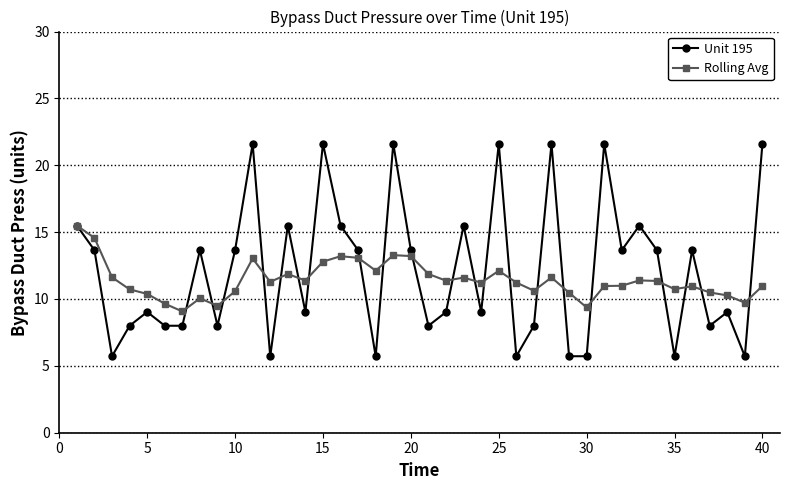

True or false: Unit 195 has more than 0 interior local peaks.

True